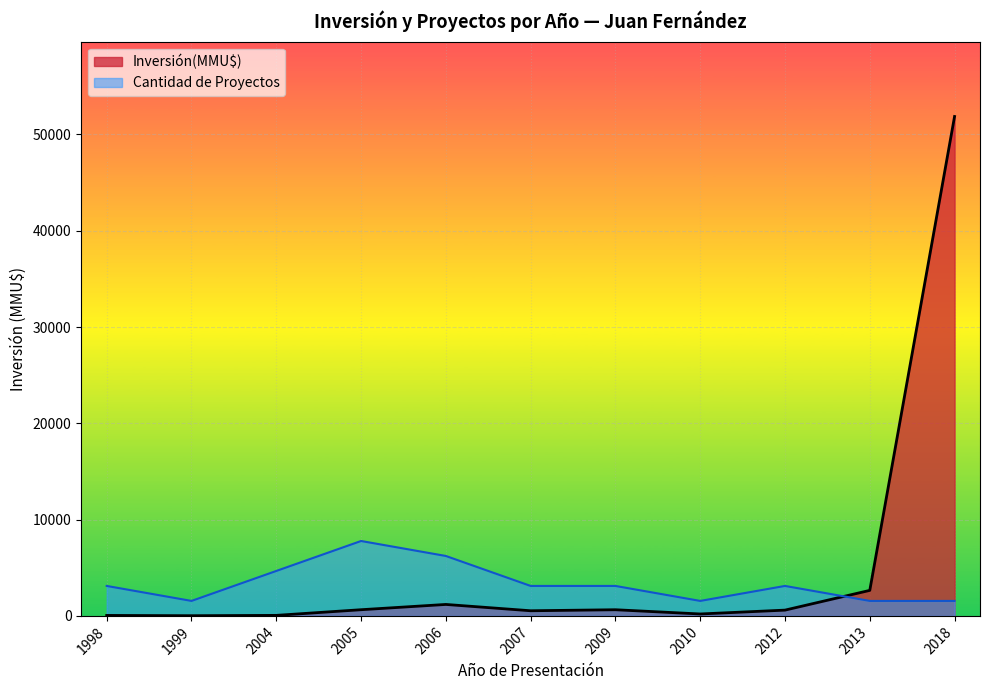

Does the chart display data point markers on the line(s)?

No